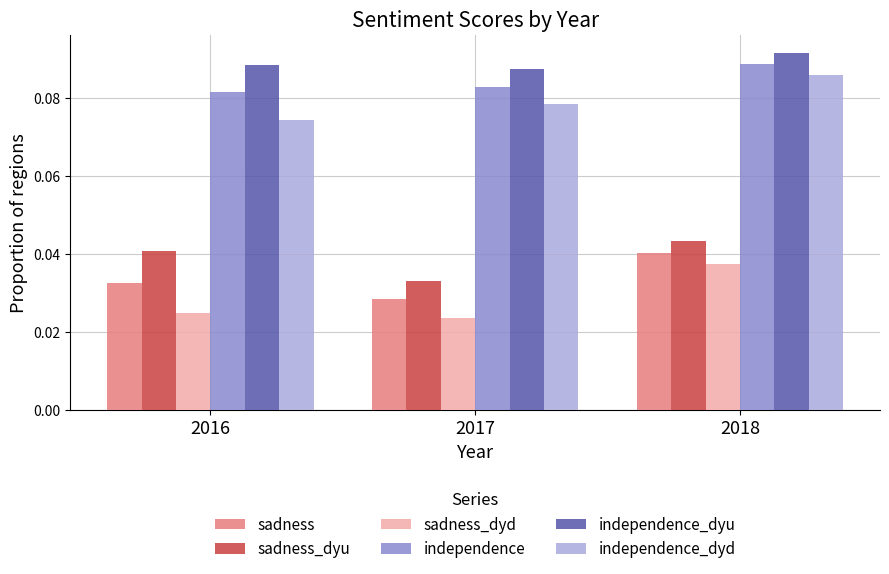

What is the total value across all series at 2017?

0.3